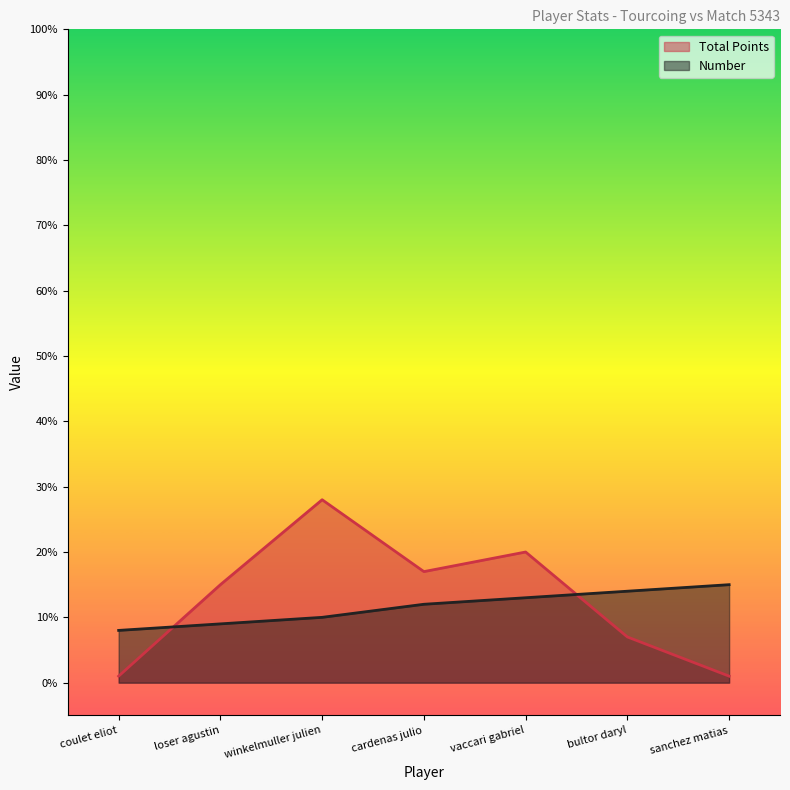

List the labels in order of Total Points value, smallest first.

coulet eliot, sanchez matias, bultor daryl, loser agustin, cardenas julio, vaccari gabriel, winkelmuller julien